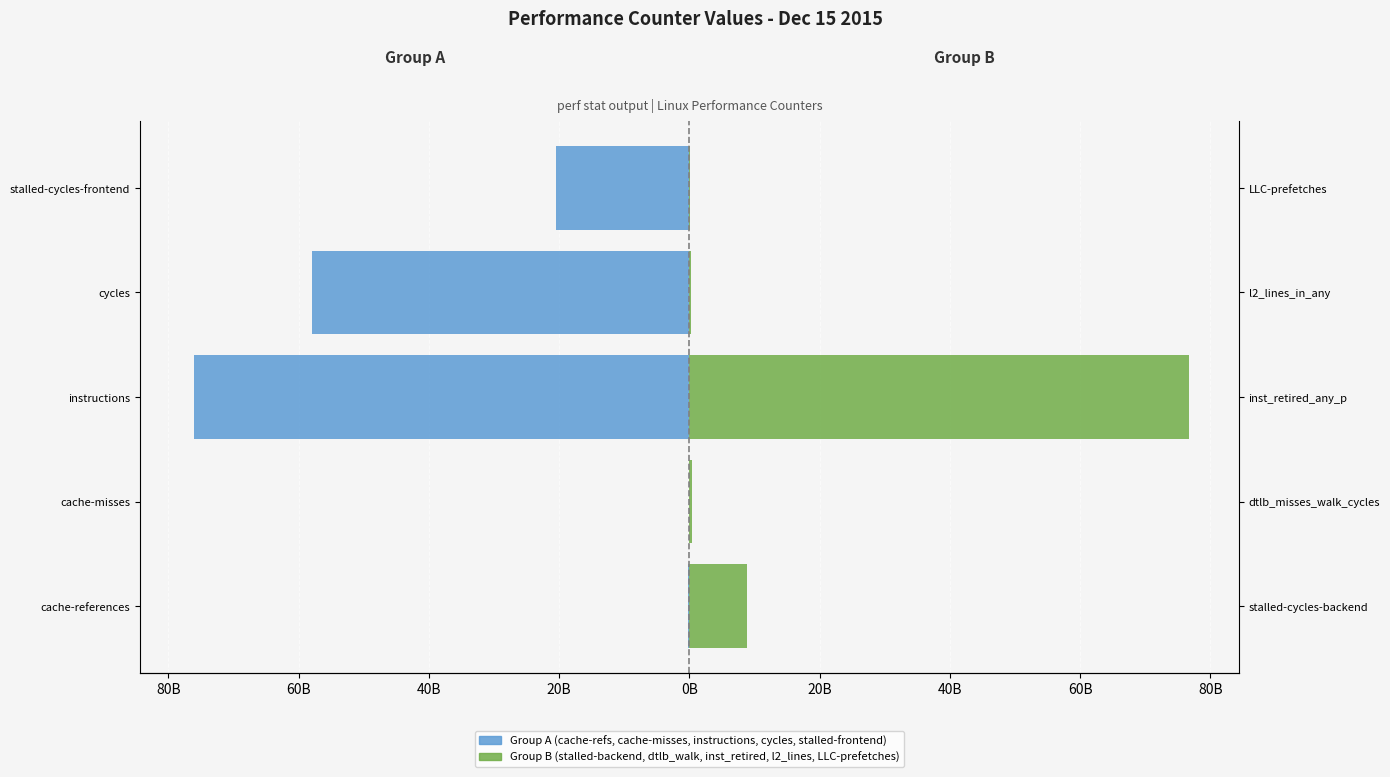

What is the total value across all series at instructions?

535098793